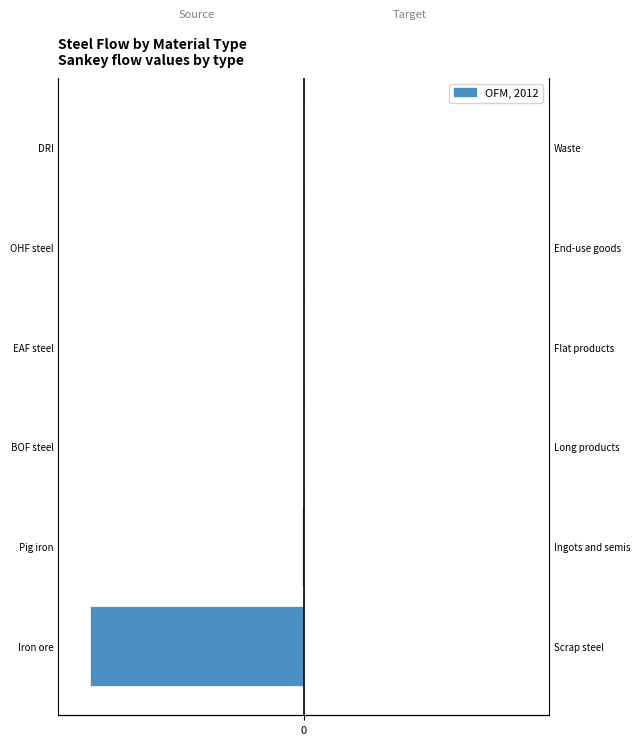

What is the difference between the maximum and minimum values?

78987.4